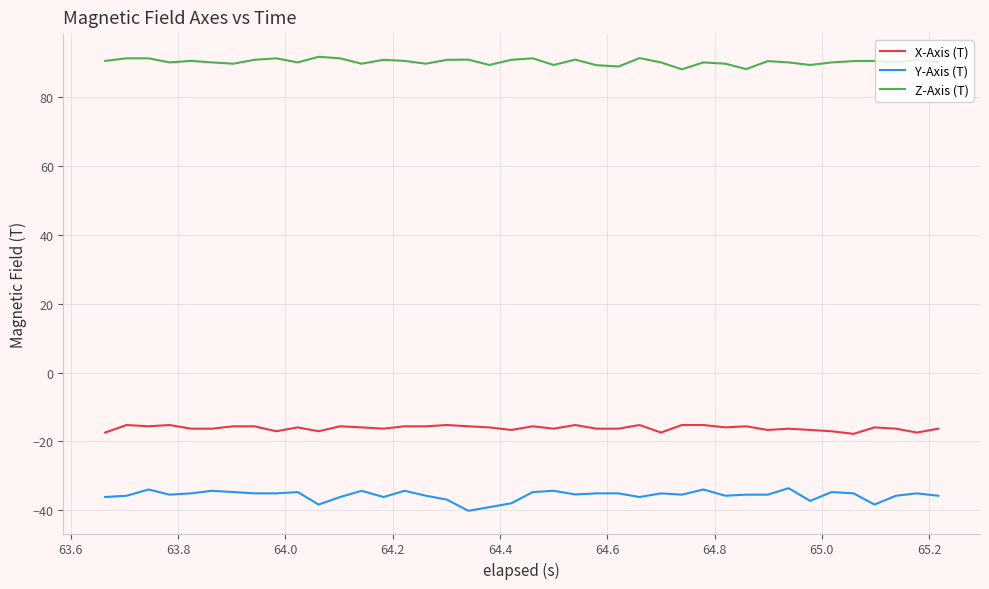

True or false: Y-Axis (T) and Z-Axis (T) cross at least once.

False